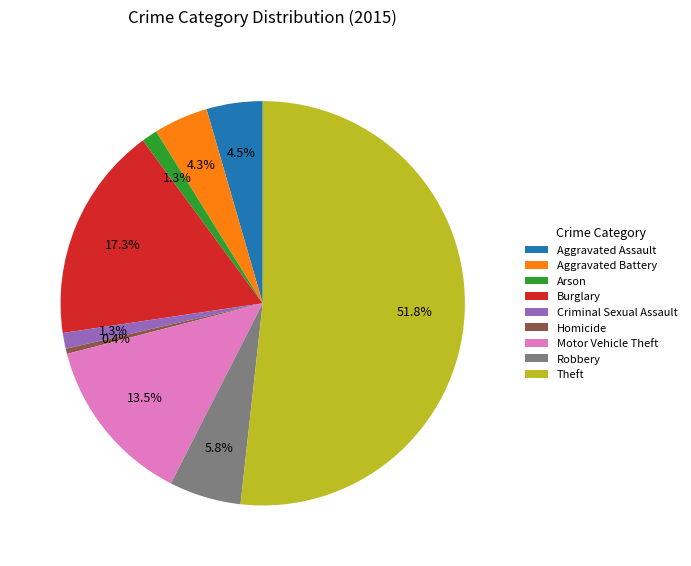

To the nearest percent, what is the difference between the Homicide and Aggravated Battery slice percentages?

4%